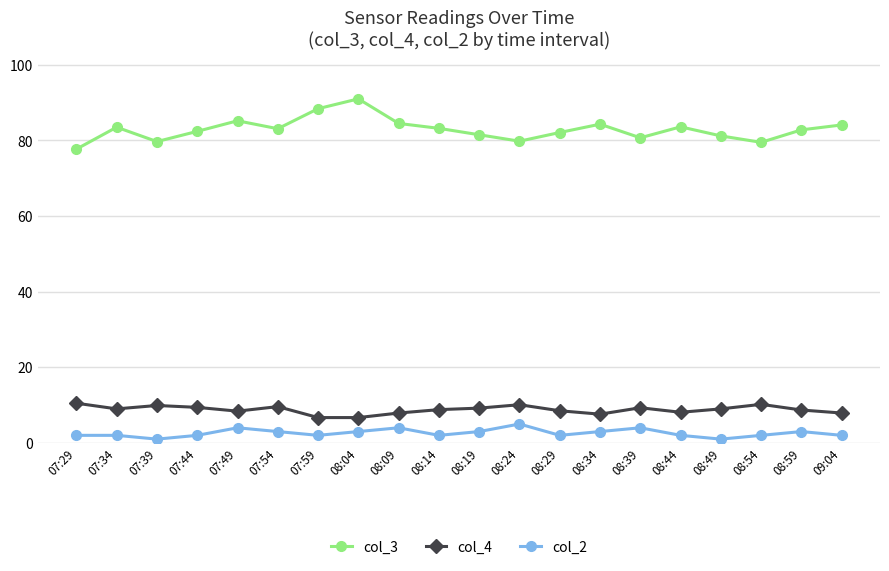

Does the chart have visible grid lines?

Yes